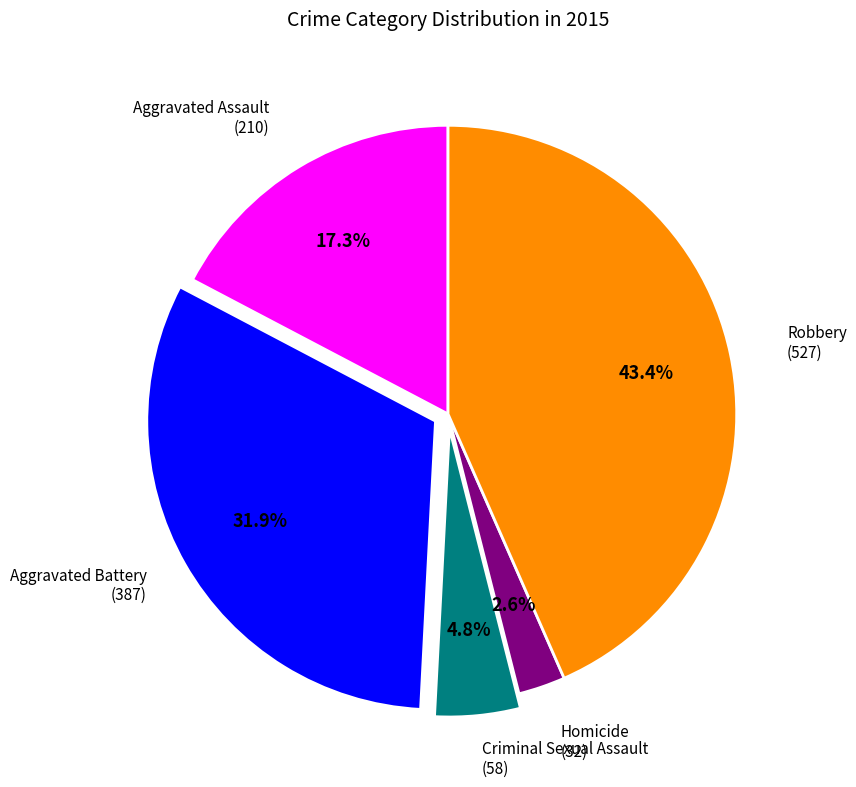

Rank the categories by value from lowest to highest.

Homicide, Criminal Sexual Assault, Aggravated Assault, Aggravated Battery, Robbery